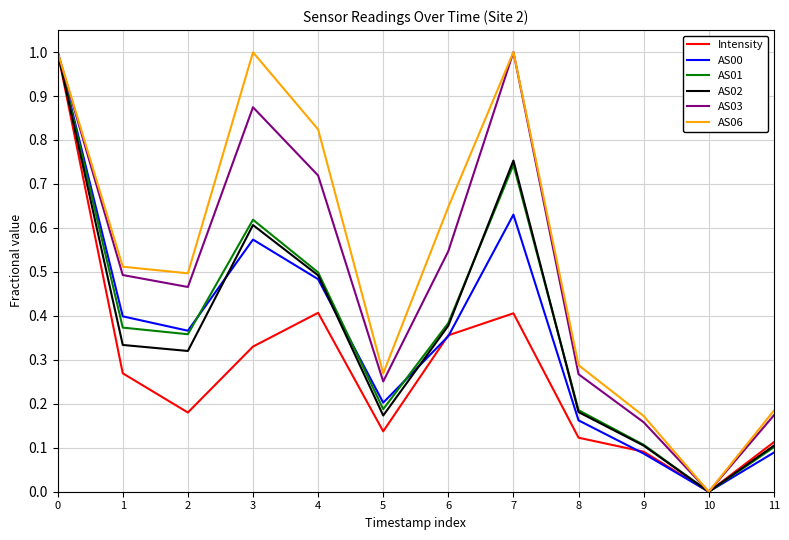

Is the value of AS06 at 10 greater than the value of AS02 at 2?

No